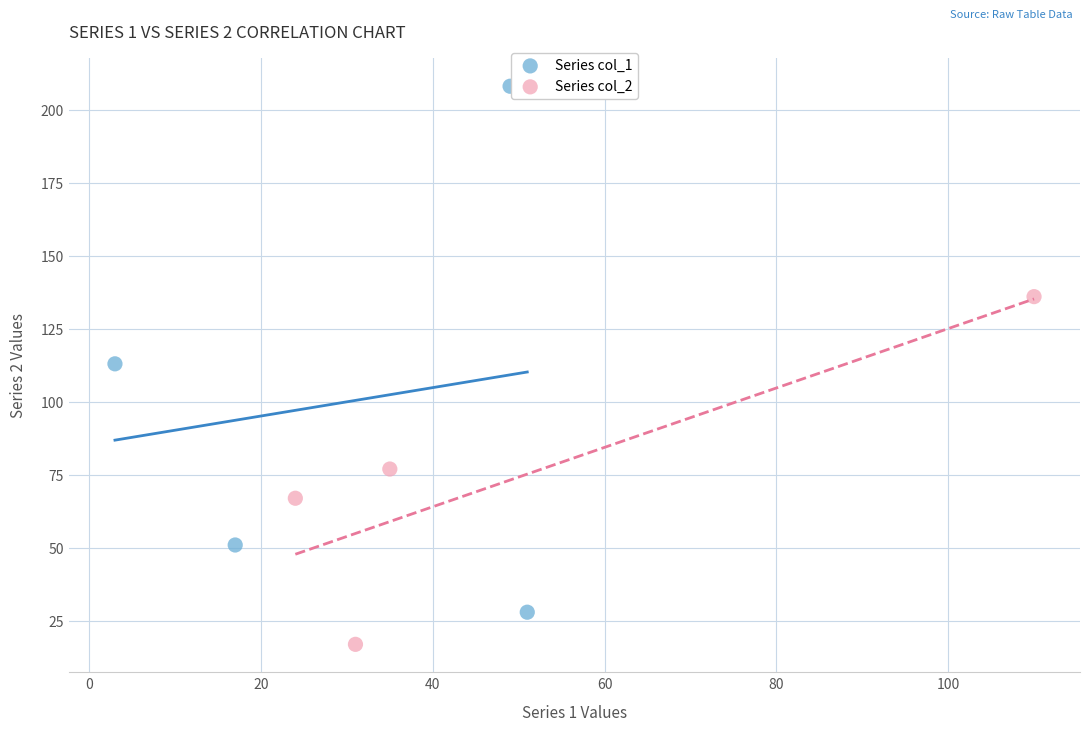

Which series has the largest Y range (max minus min)?

Series col_1